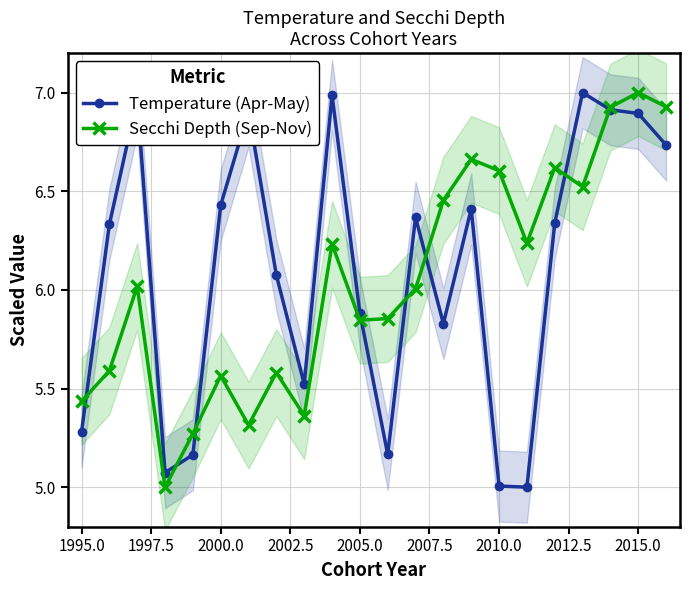

The value of Secchi Depth (Sep-Nov) at 2005.0 is 9.1. True or false?

False